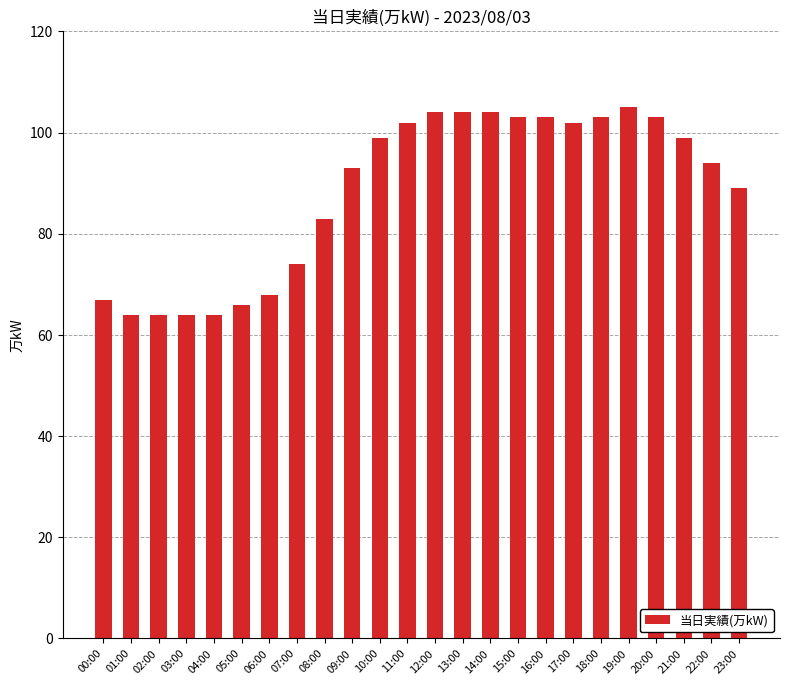

What is the change in value from 00:00 to 20:00?

+36